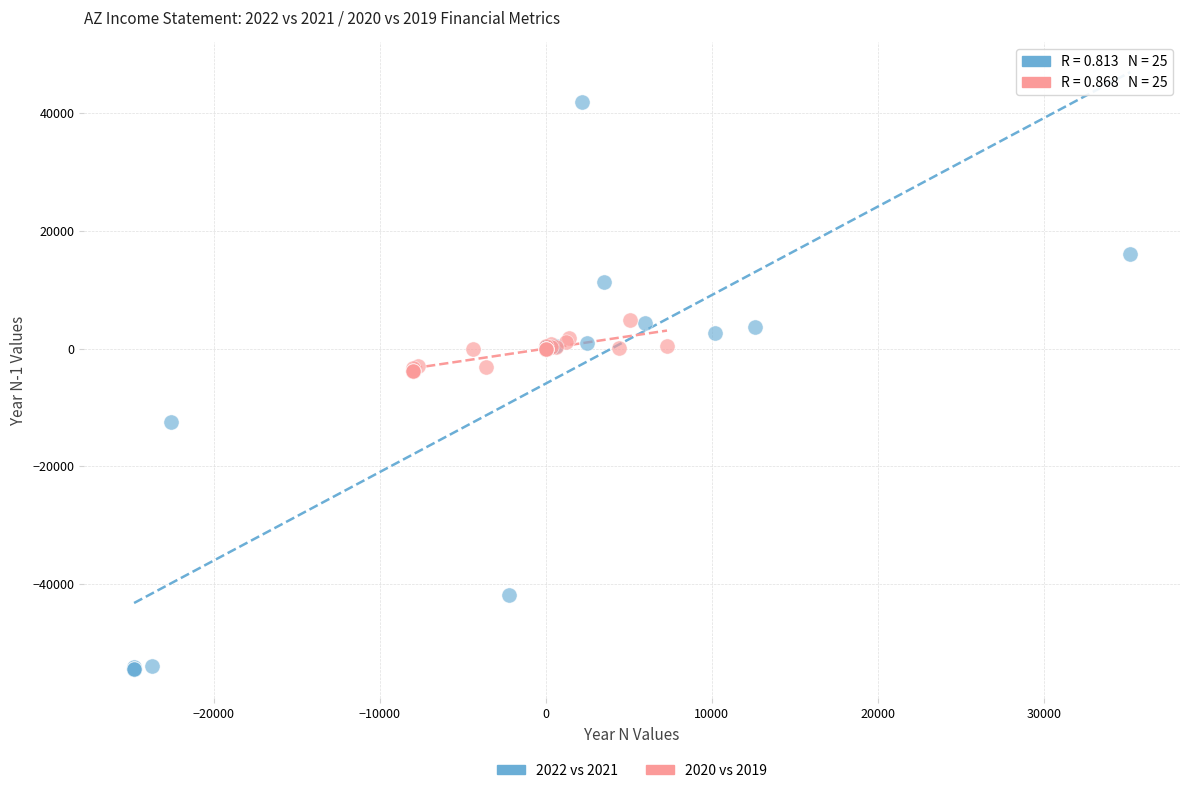

Which series contains the lowest Y value?

2022 vs 2021